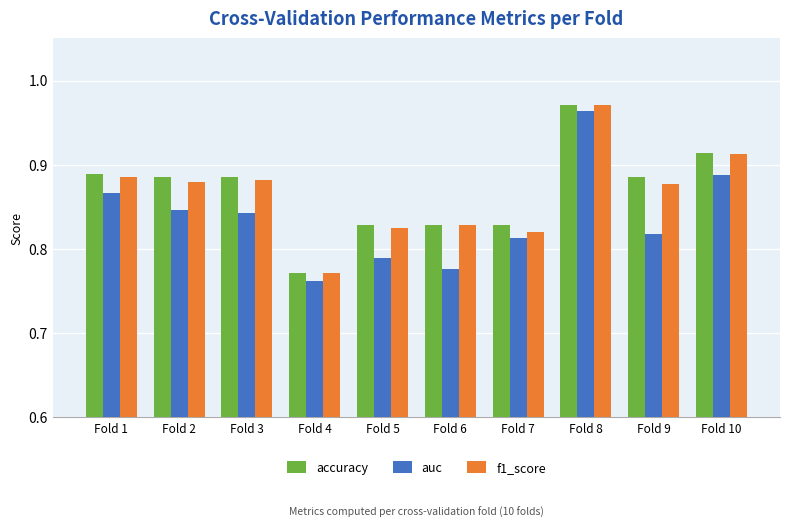

The auc series shows 1.1 at Fold 5. True or false?

False